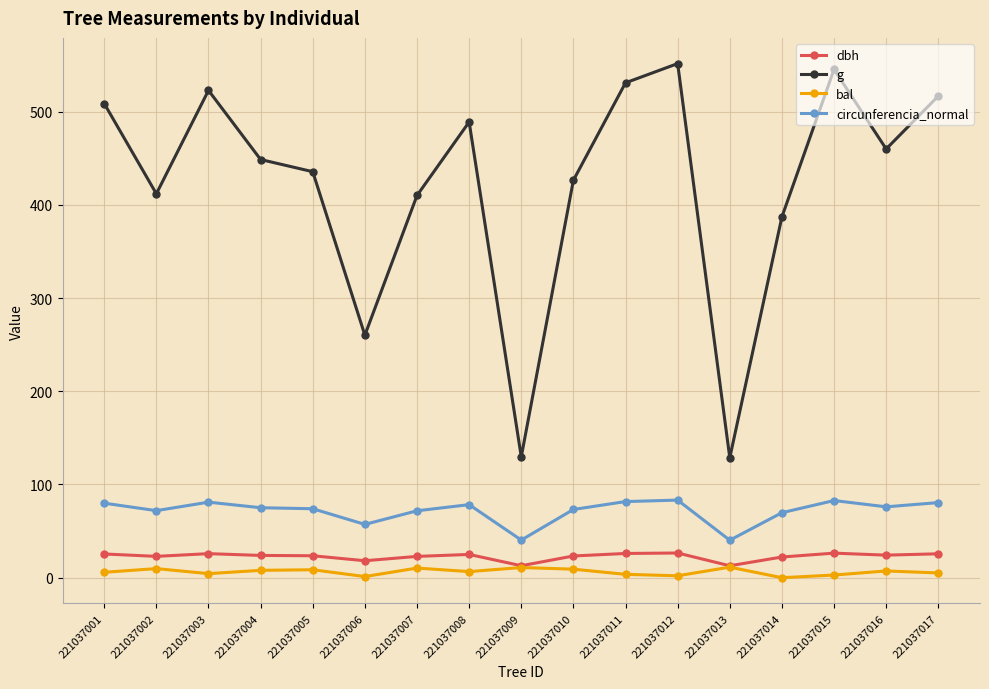

What is the difference between the highest and lowest values at 221037008?

482.4